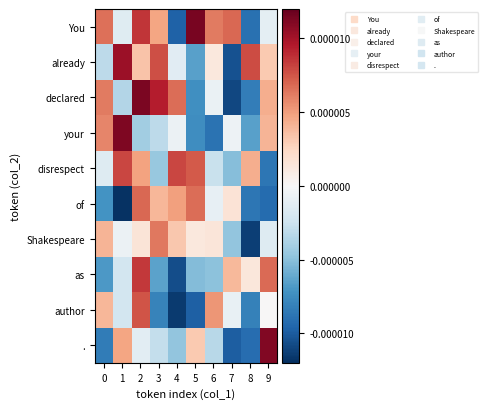

Which series has the widest spread of values?

declared